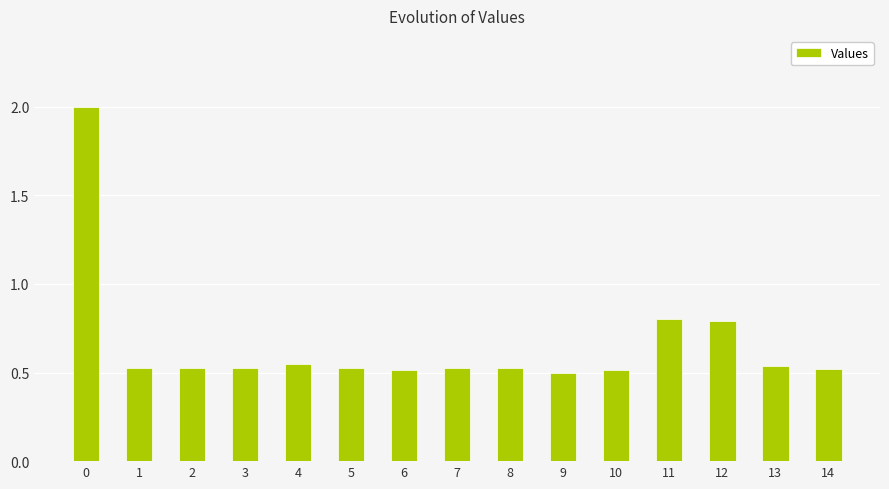

The chart shows a value of 0.5 at 14. True or false?

True